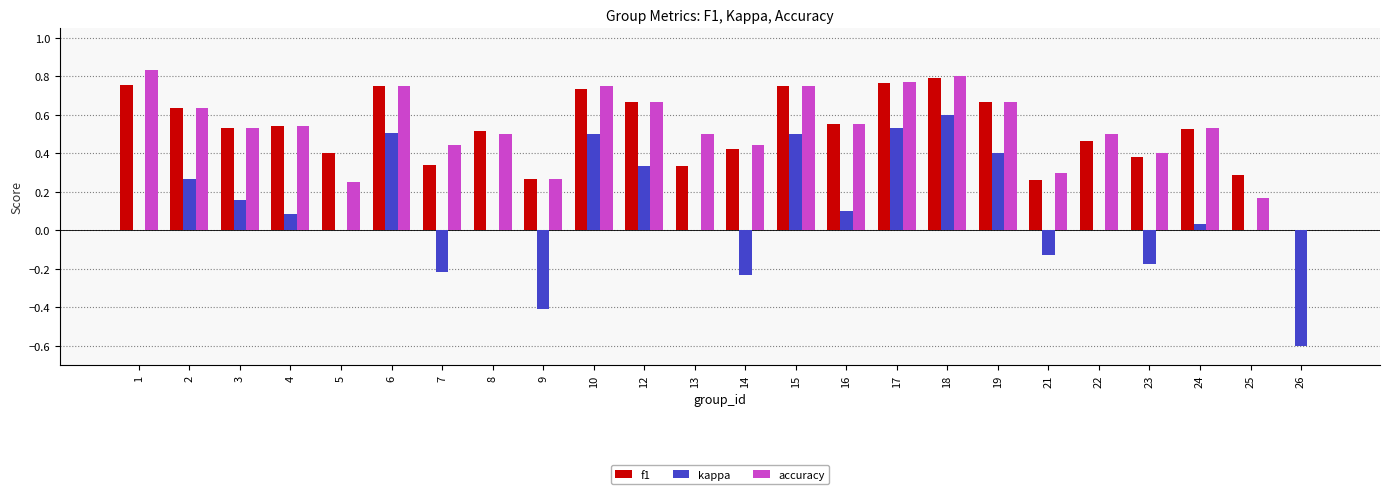

Is the value of f1 at 1 greater than the value of kappa at 8?

Yes